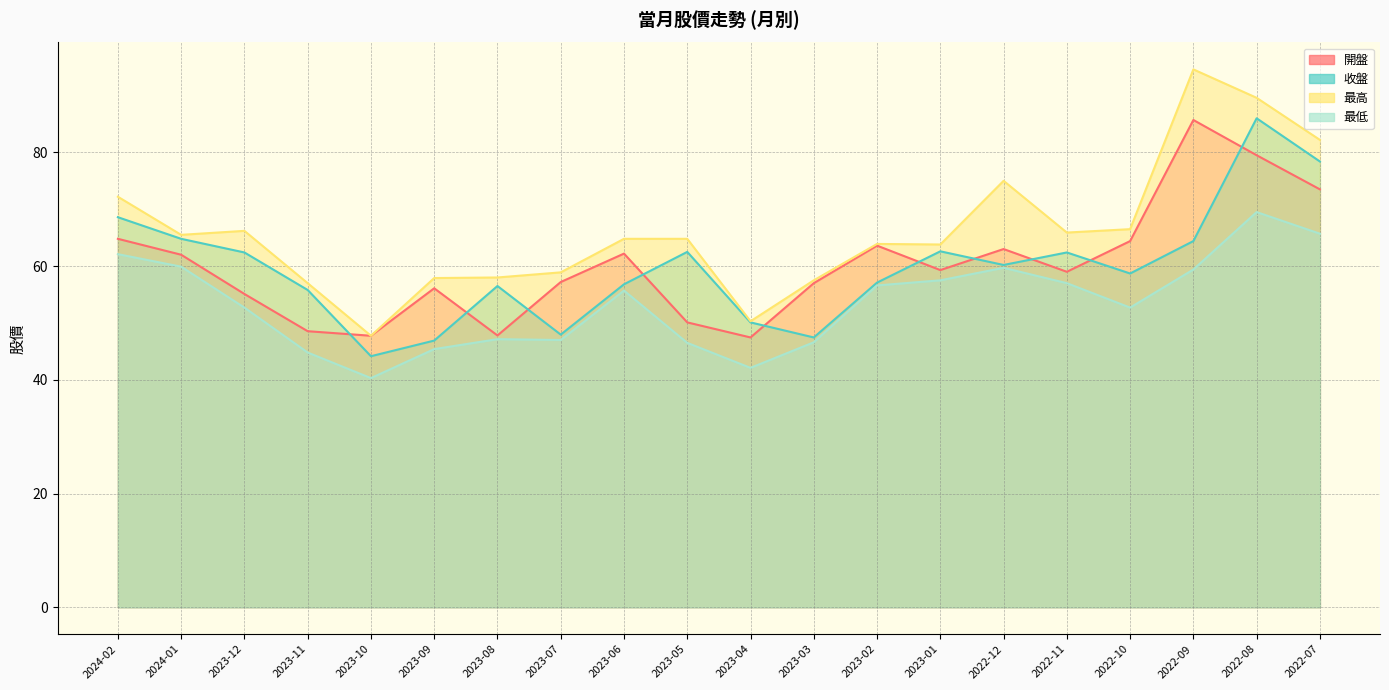

The 收盤 series shows 108.1 at 2022-11. True or false?

False